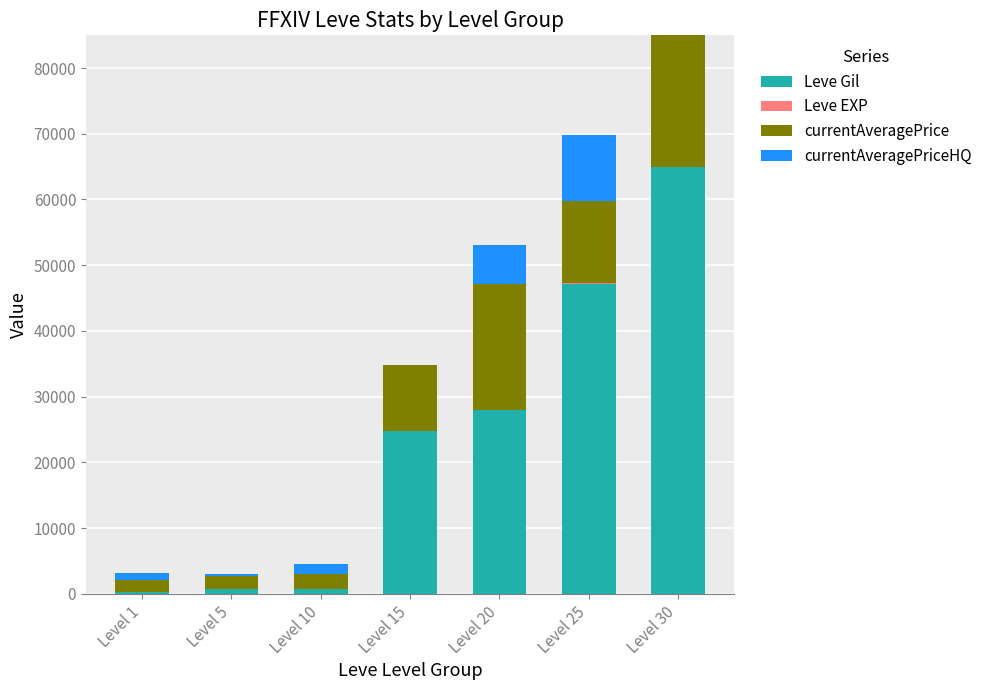

What is the highest value of the Leve Gil series?

64910